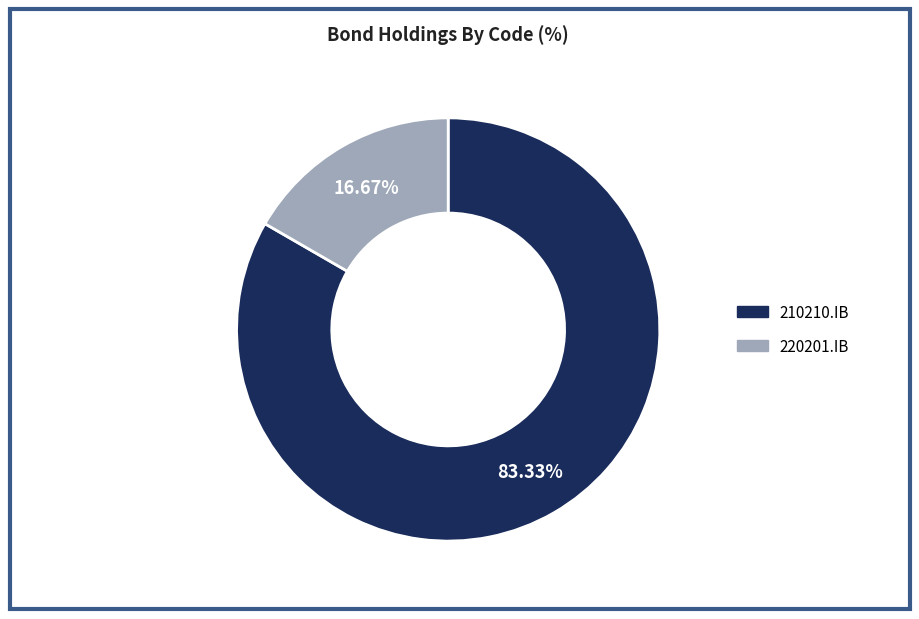

To the nearest percent, what is the average slice percentage?

50%